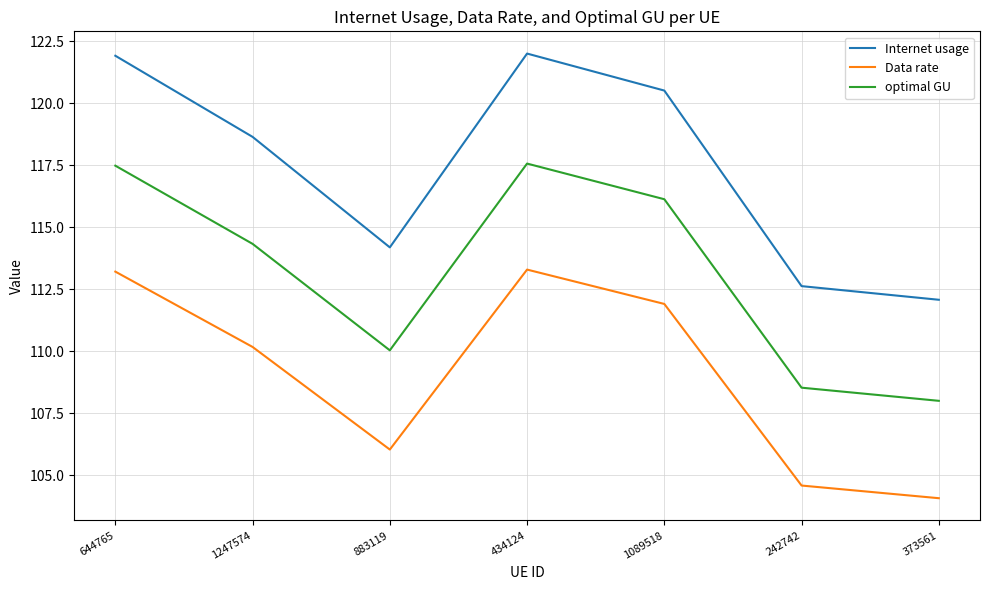

True or false: optimal GU has a value of 108.5 at 242742.

True